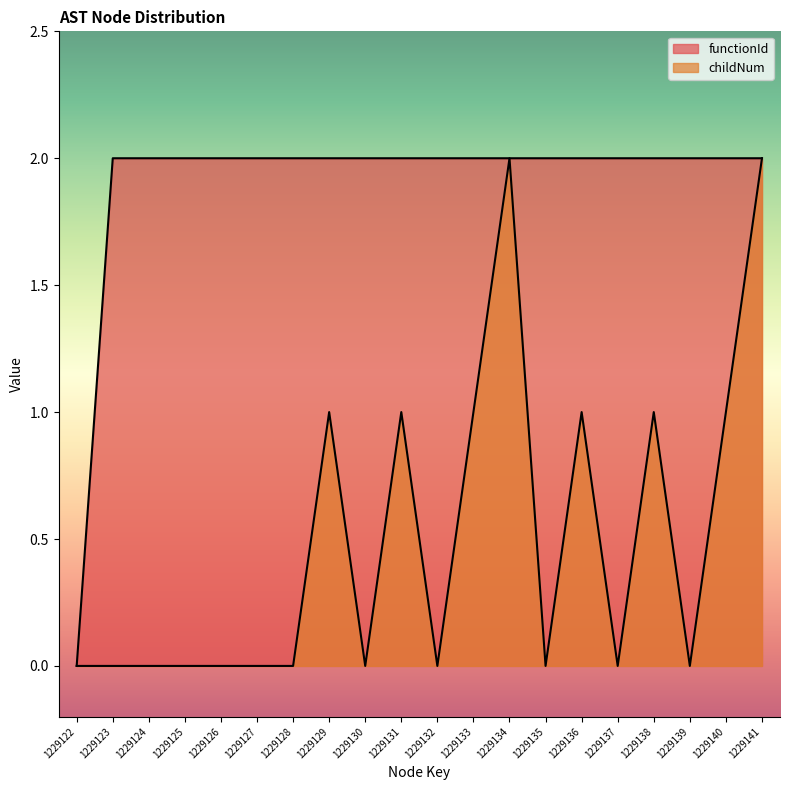

What is the sum of all childNum values?

10